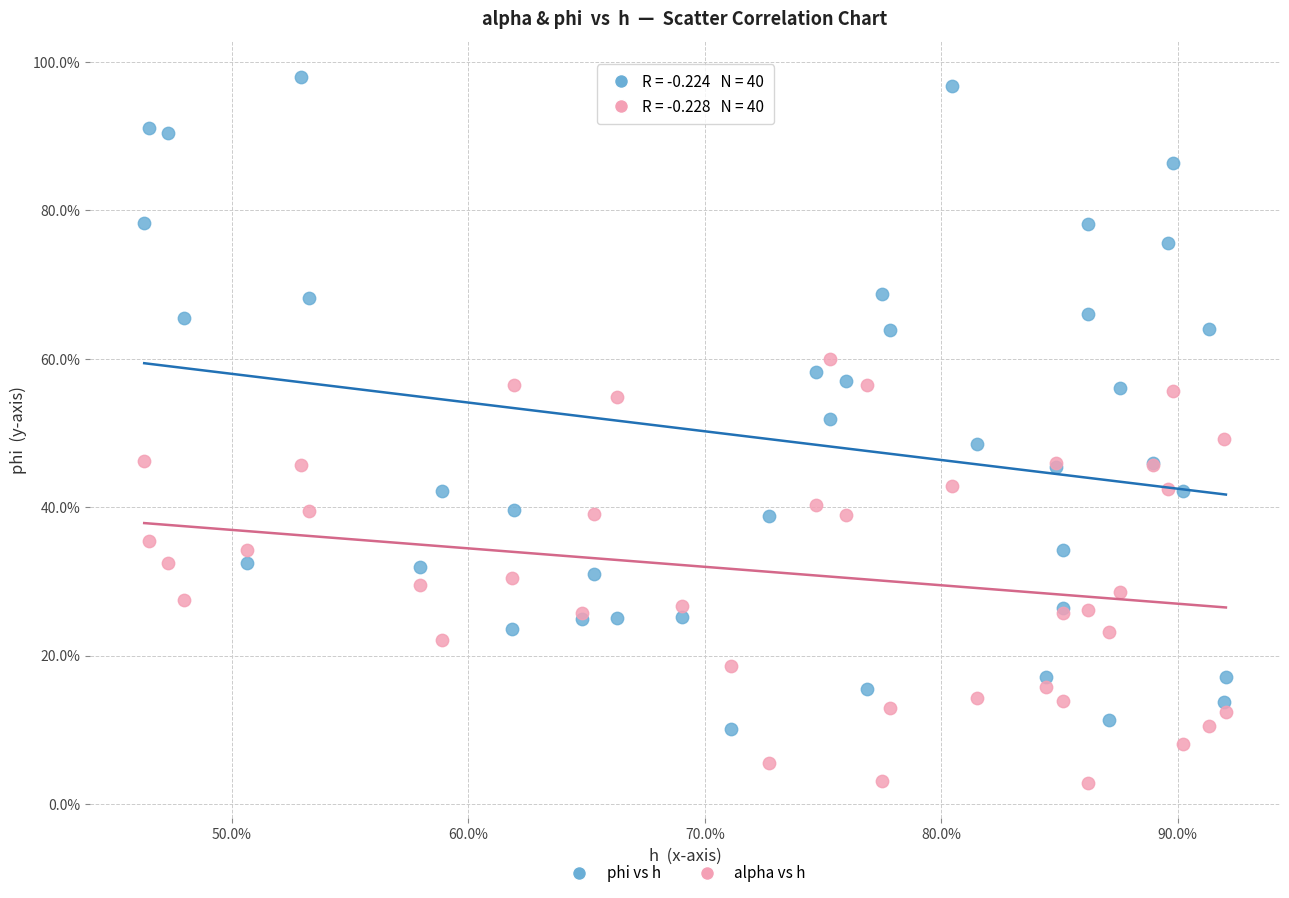

Which series contains the lowest Y value?

alpha vs h